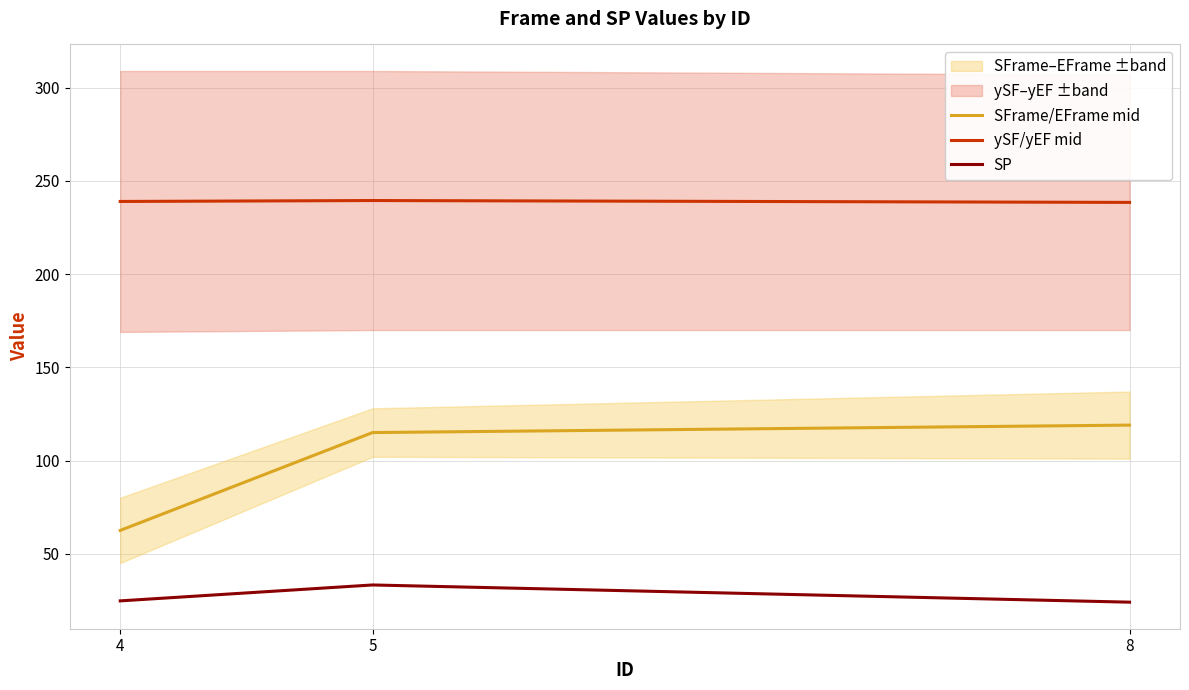

Which series has the largest total across all categories?

ySF/yEF mid